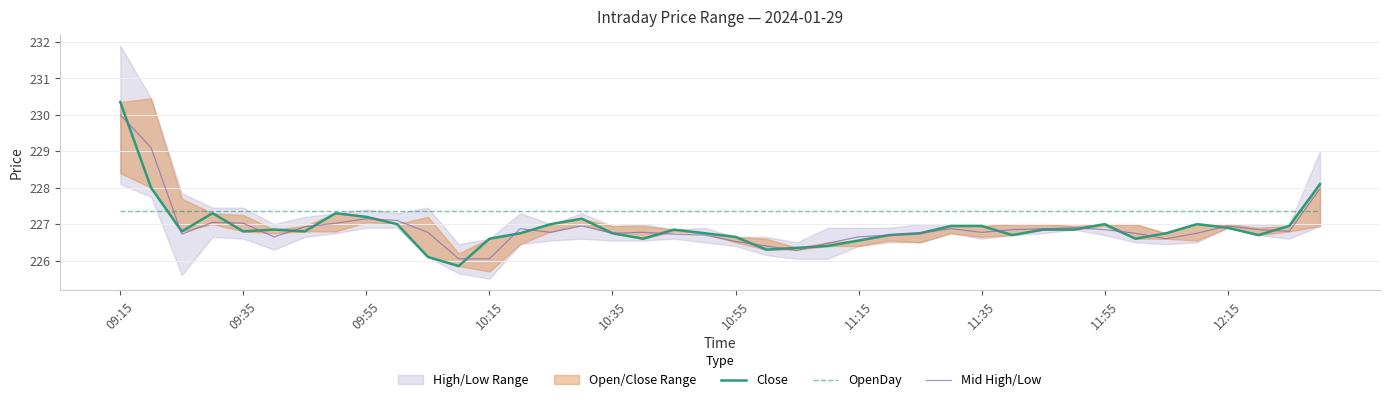

What is the difference between the Mid High/Low values at 26 and 29?

0.1